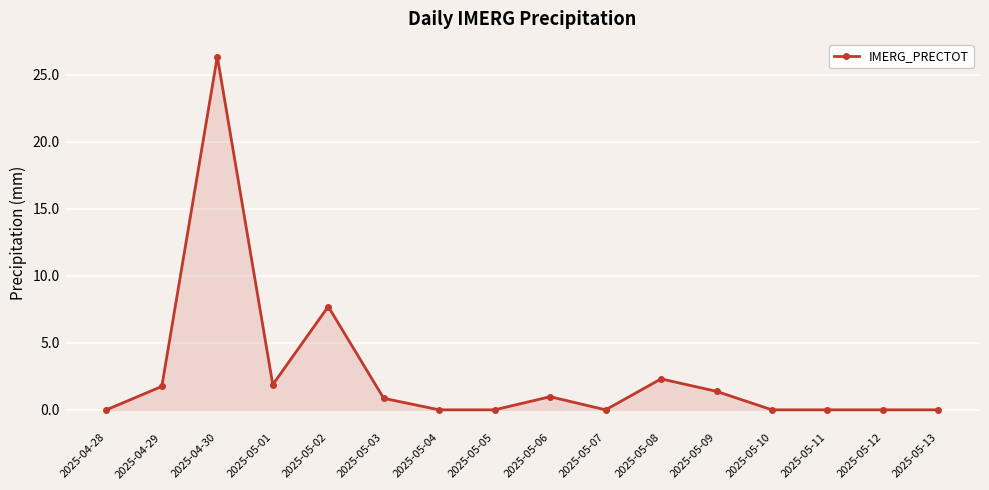

Reading left to right, extract all data points from this chart.

0.0	1.8	26.4	1.9	7.7	0.9	0.0	0.0	1.0	0.0	2.3	1.4	0.0	0.0	0.0	0.0